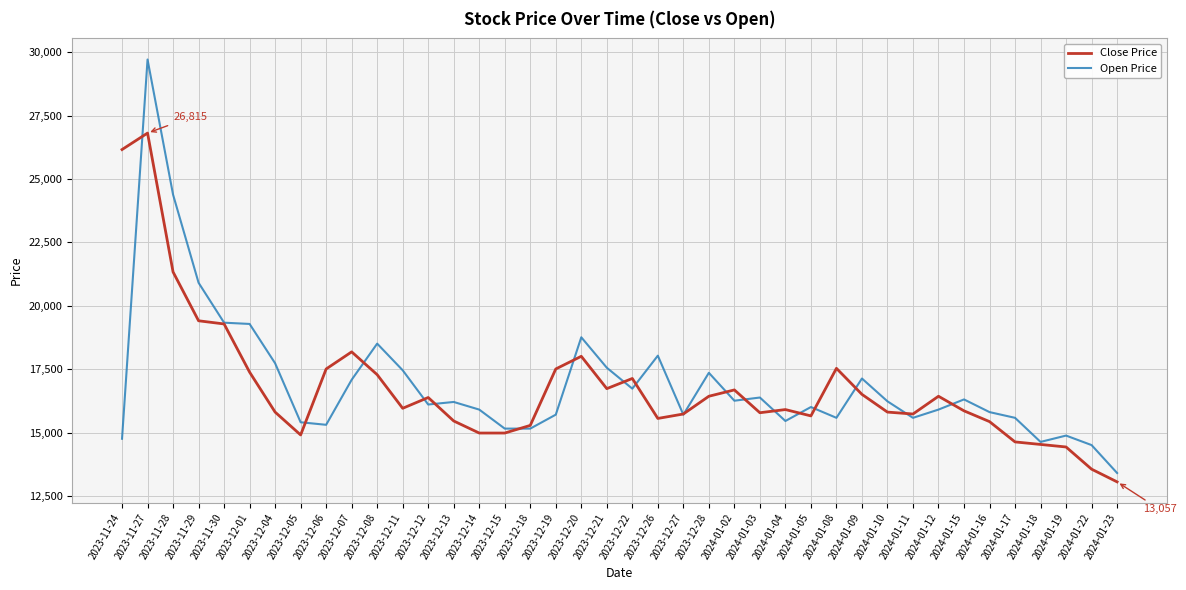

In Open Price, how many points are higher than both neighbors (excluding endpoints)?

11